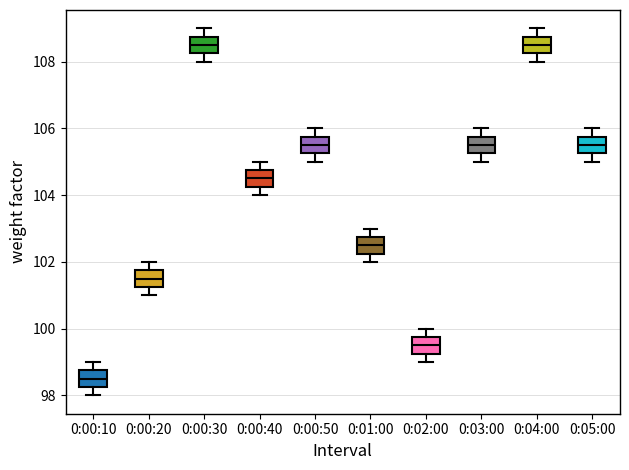

Reading left to right, read every box against the y-axis: the position of its median line, the range the box covers, and the ends of its whiskers. The values are not printed on the chart, so give them approximately, as read against the axis.

0:00:10: median 98.6, box 98.2 to 98.8, whiskers 98.0 to 99.0
0:00:20: median 101.6, box 101.2 to 101.8, whiskers 101.0 to 102.0
0:00:30: median 108.6, box 108.2 to 108.8, whiskers 108.0 to 109.0
0:00:40: median 104.6, box 104.2 to 104.8, whiskers 104.0 to 105.0
0:00:50: median 105.6, box 105.2 to 105.8, whiskers 105.0 to 106.0
0:01:00: median 102.6, box 102.2 to 102.8, whiskers 102.0 to 103.0
0:02:00: median 99.6, box 99.2 to 99.8, whiskers 99.0 to 100.0
0:03:00: median 105.6, box 105.2 to 105.8, whiskers 105.0 to 106.0
0:04:00: median 108.6, box 108.2 to 108.8, whiskers 108.0 to 109.0
0:05:00: median 105.6, box 105.2 to 105.8, whiskers 105.0 to 106.0